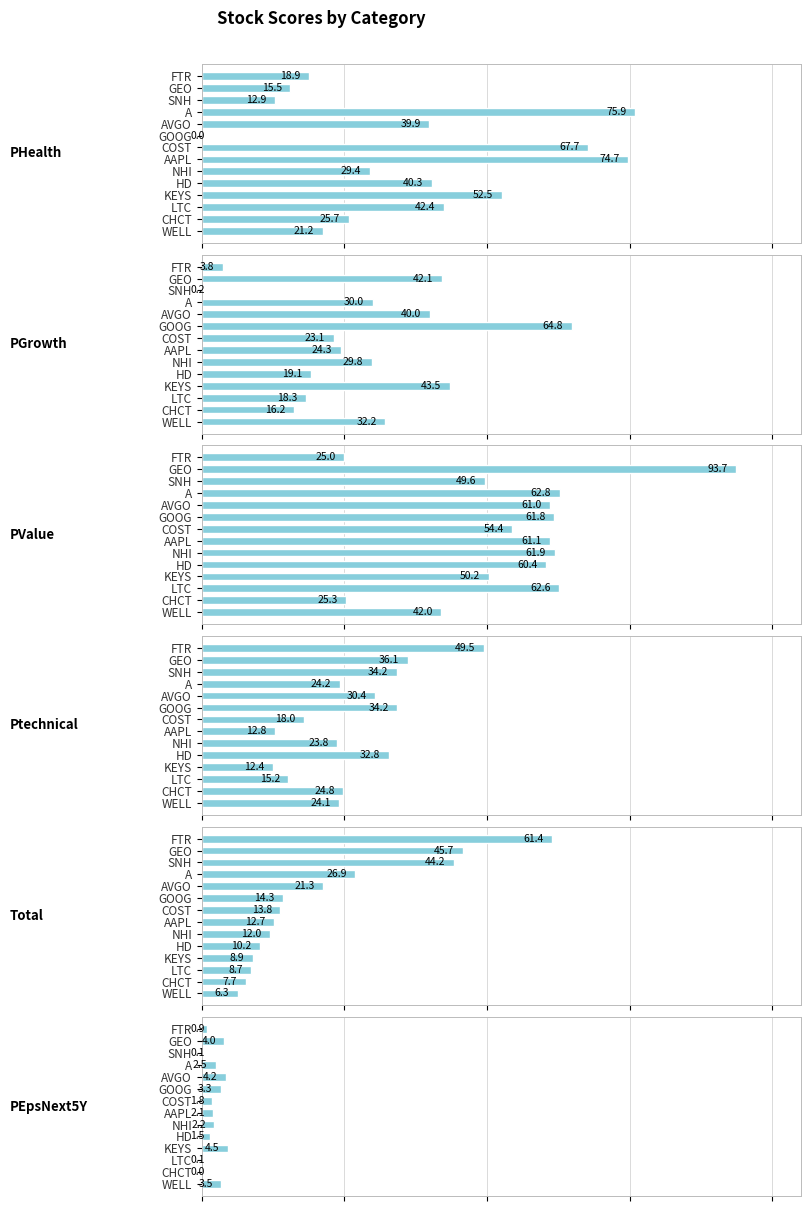

At LTC, list the series in order from smallest to largest.

PEpsNext5Y, Total, Ptechnical, PGrowth, PHealth, PValue